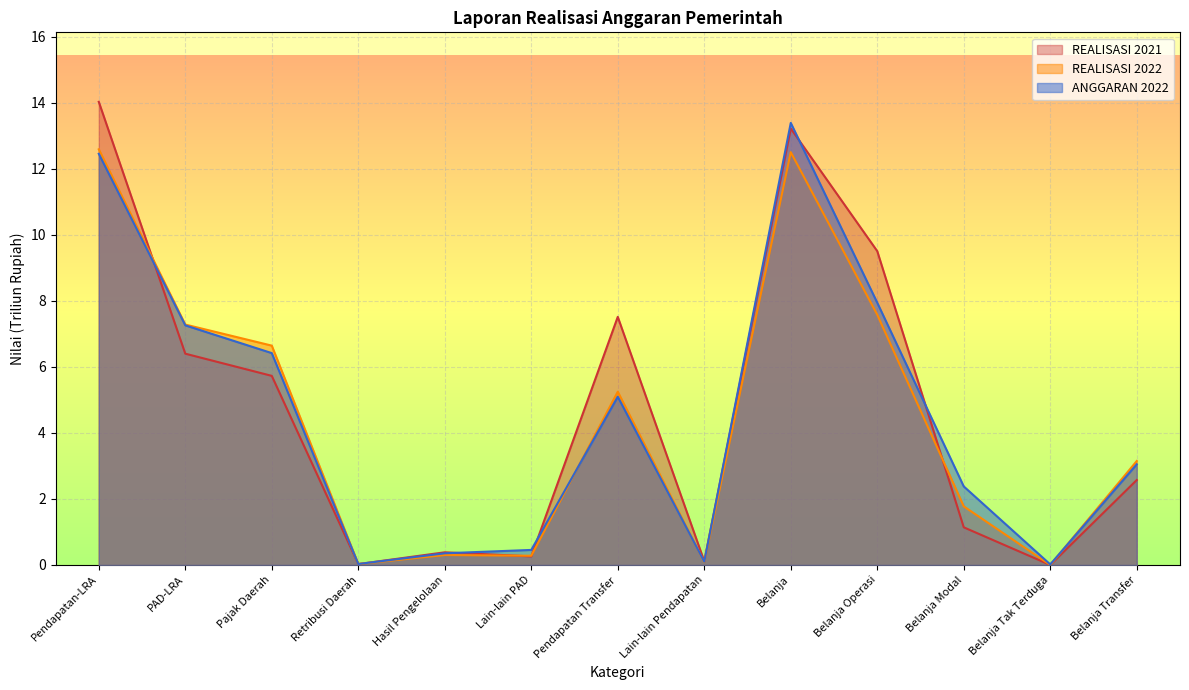

At which category does the chart reach its minimum across all series?

Belanja Tak Terduga